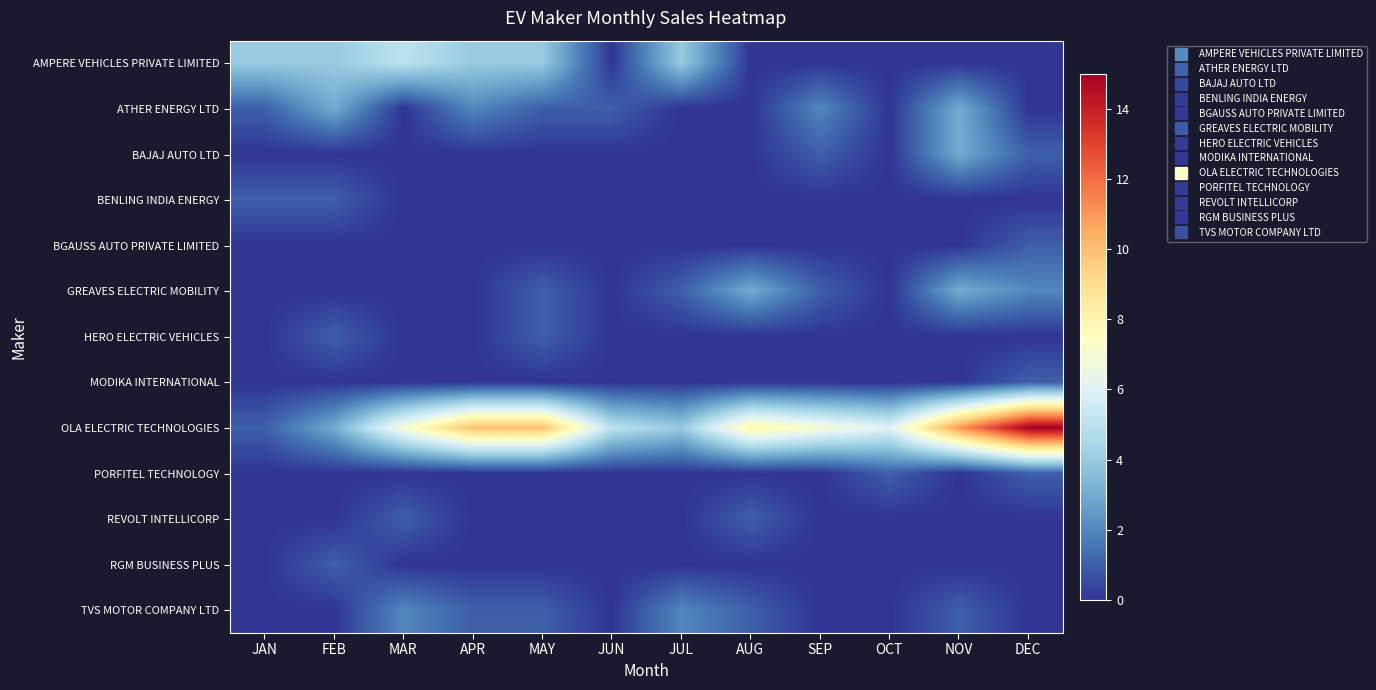

What is the spread (max minus min) of values at NOV?

11